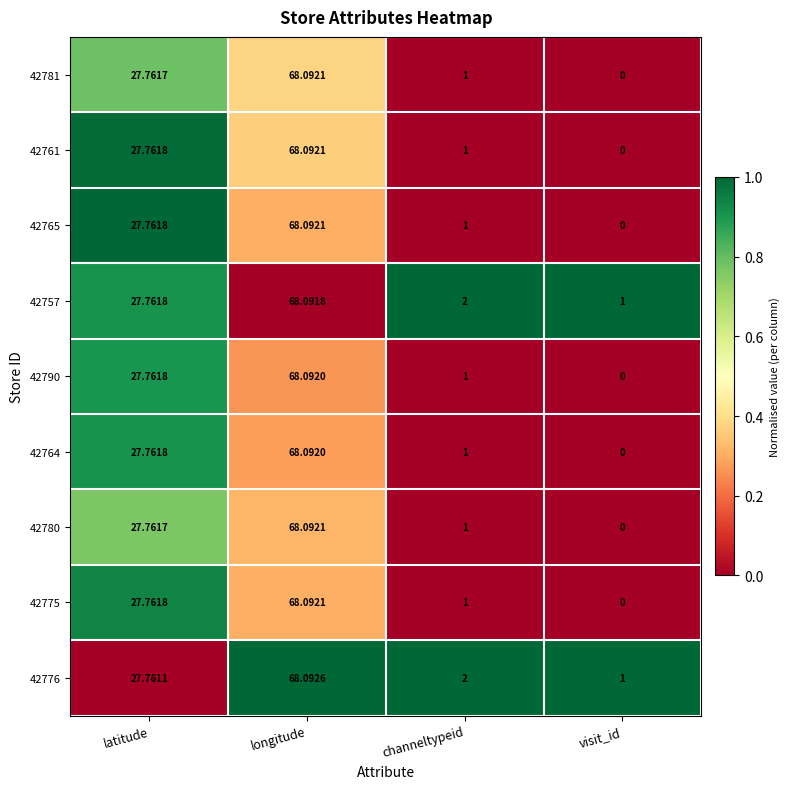

How many categories are shown in the chart?

4